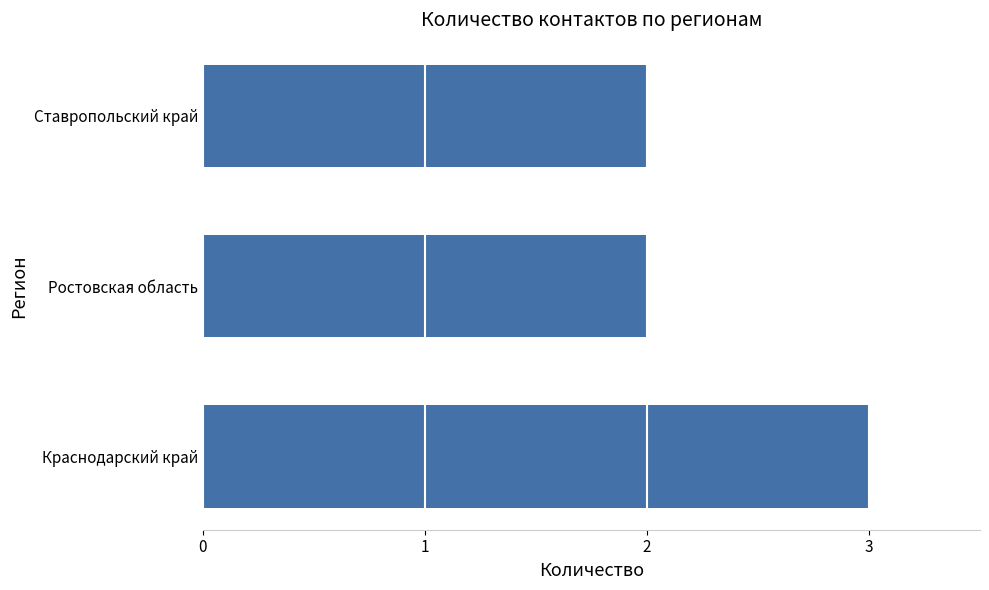

What is the maximum value shown in the chart?

3